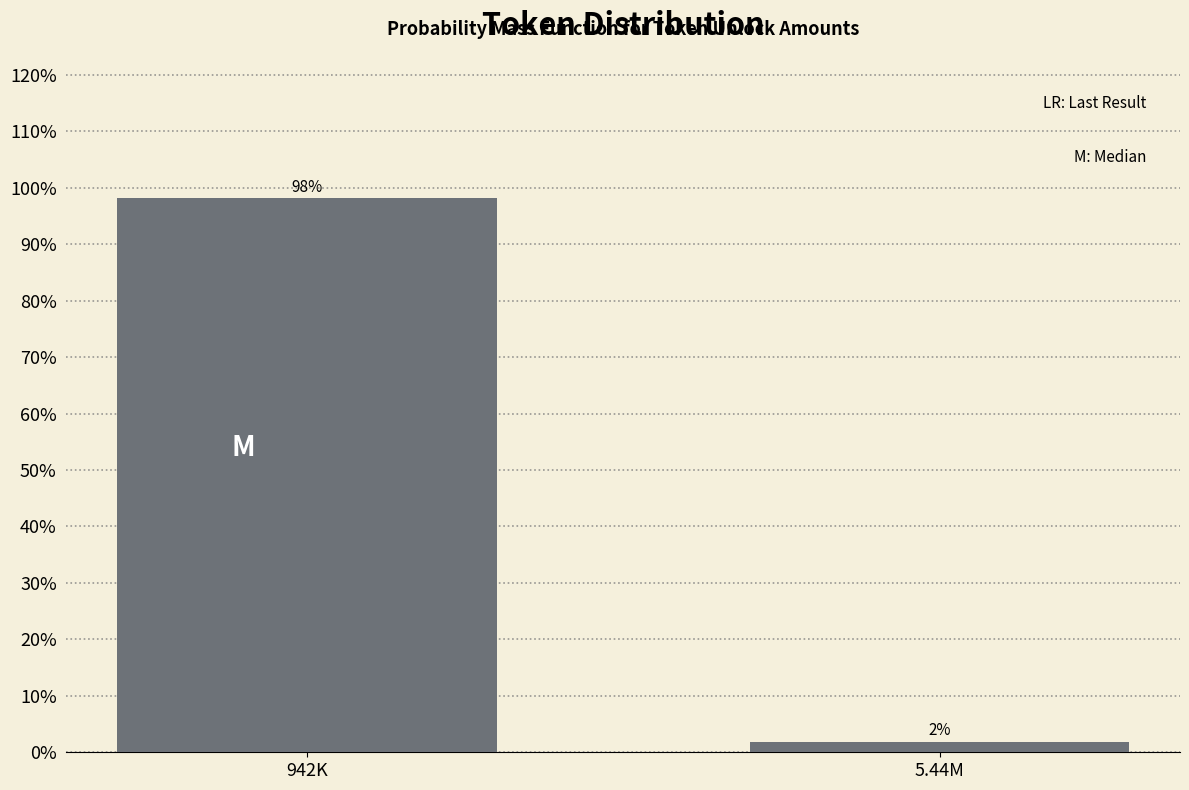

The chart shows a value of 66.6 at 942K. True or false?

False